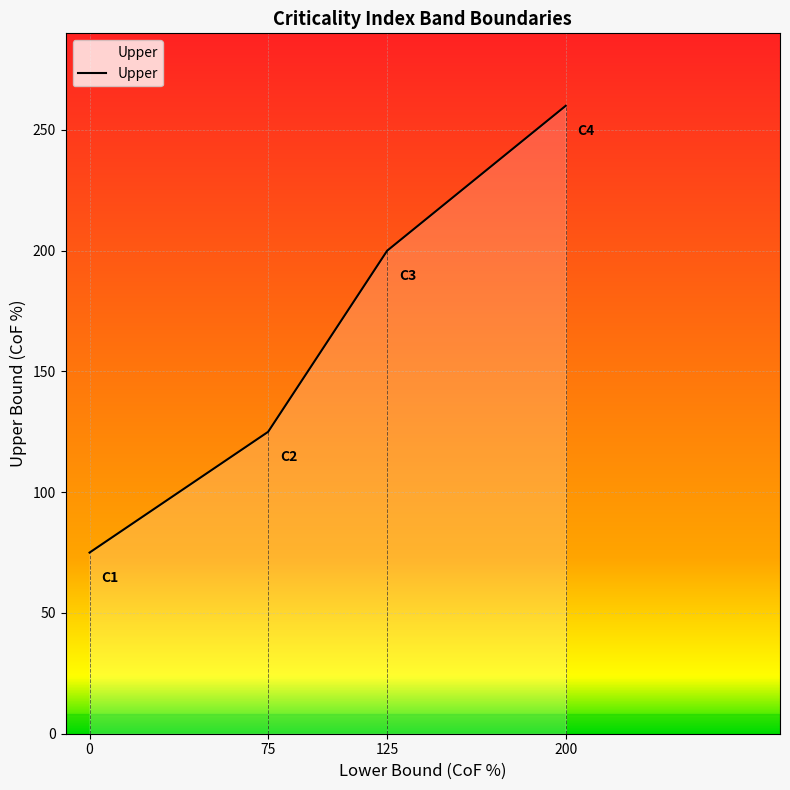

List the labels in order of value, largest first.

200, 125, 75, 0